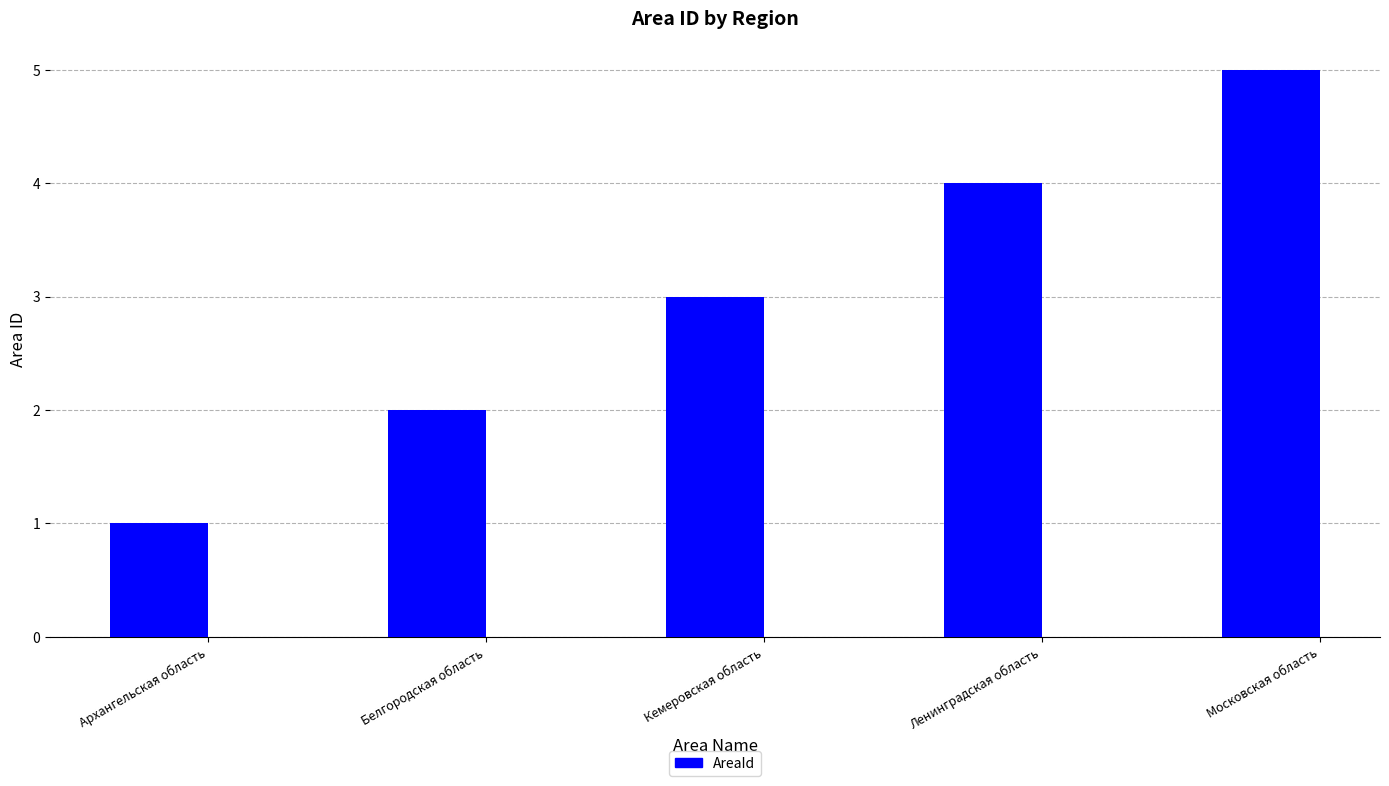

The value at Ленинградская область is 2. True or false?

False